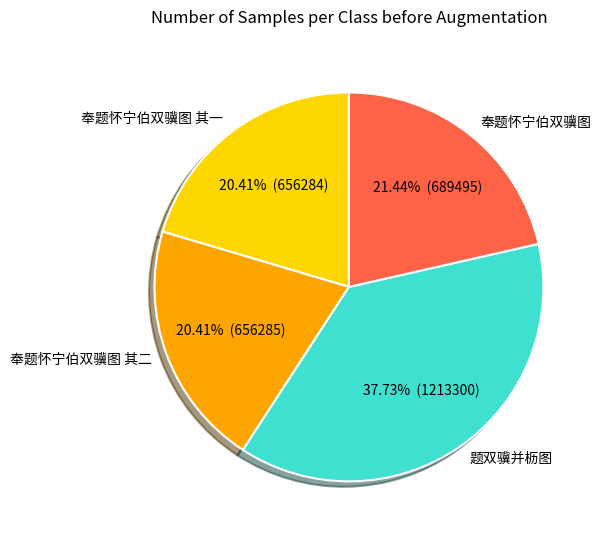

To the nearest percent, what percentage of the pie is 奉题怀宁伯双骥图 其一?

20%